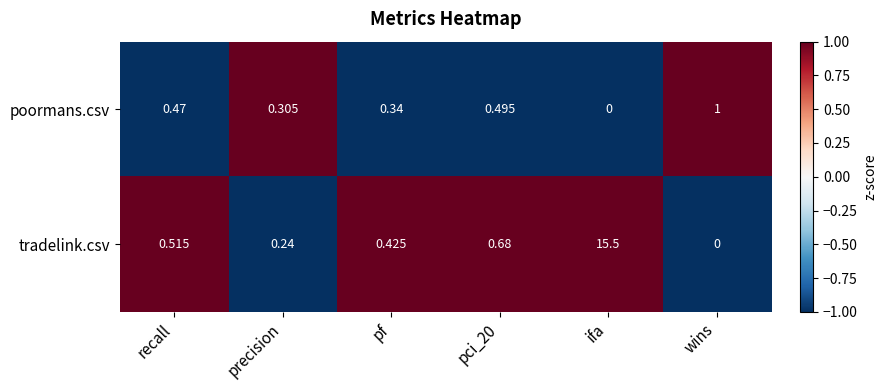

Which series has the largest total across all categories?

tradelink.csv